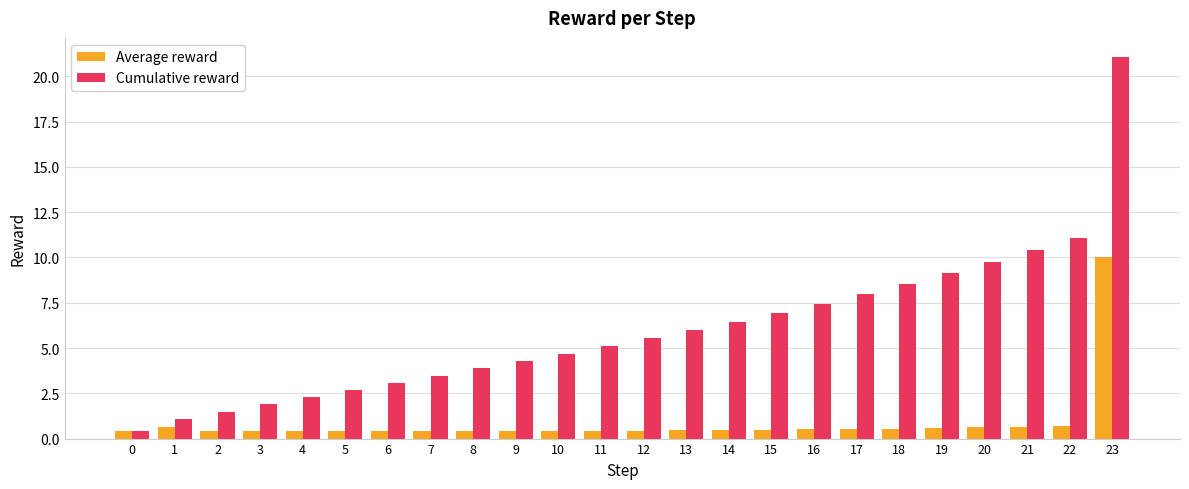

Rank the series at 1 from lowest to highest value.

Average reward, Cumulative reward